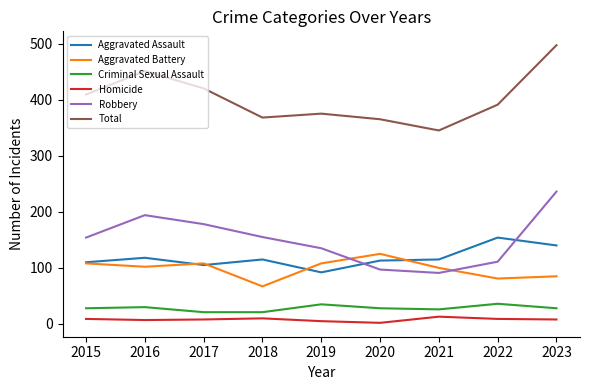

How many lines are shown in the chart?

6